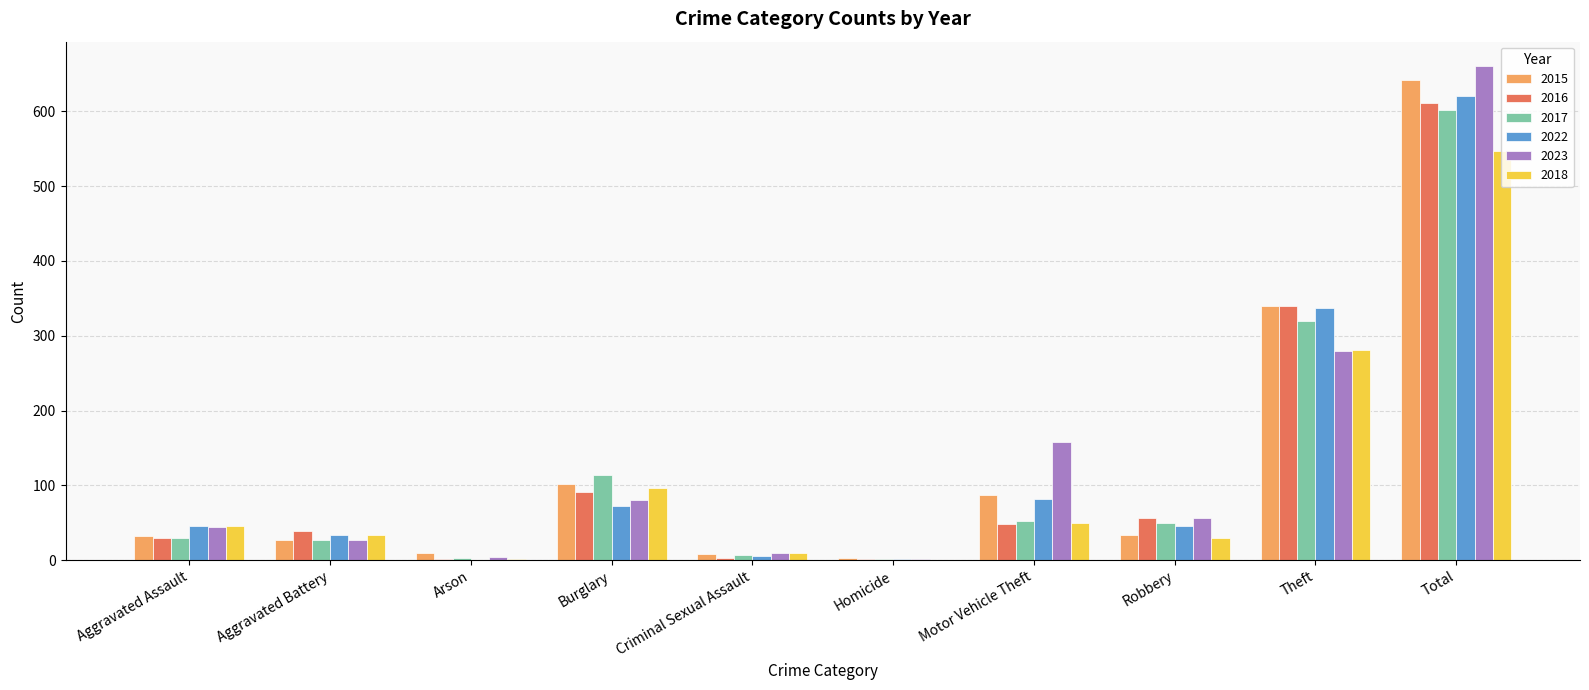

At which label is 2022 closest to 310?

Theft